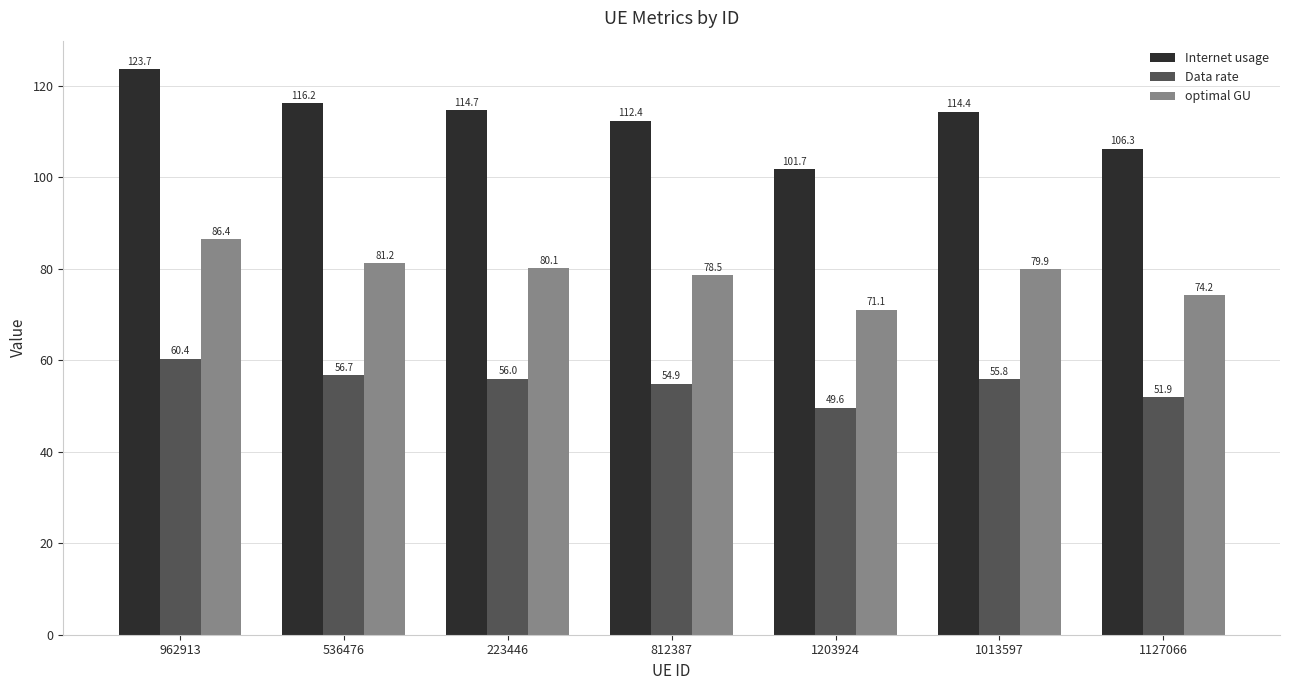

Which series has the widest spread of values?

Internet usage